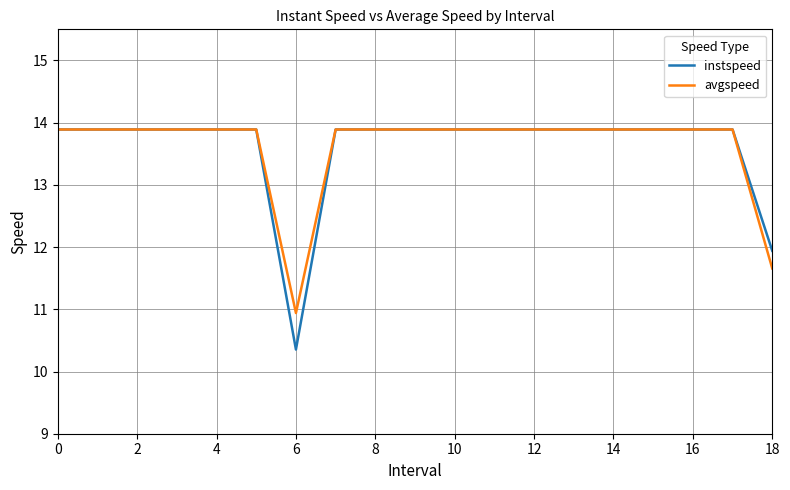

What is the maximum value for avgspeed?

13.9